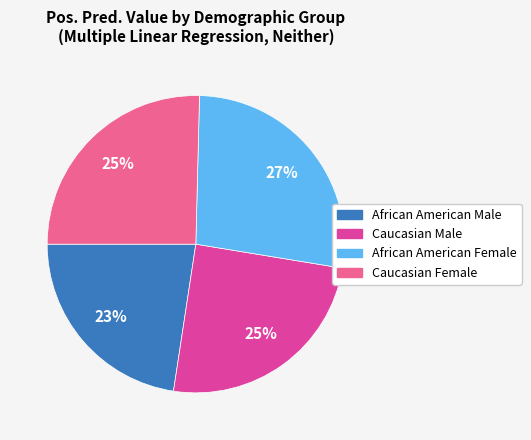

Is the sum of African American Male and Caucasian Male greater than half?

No